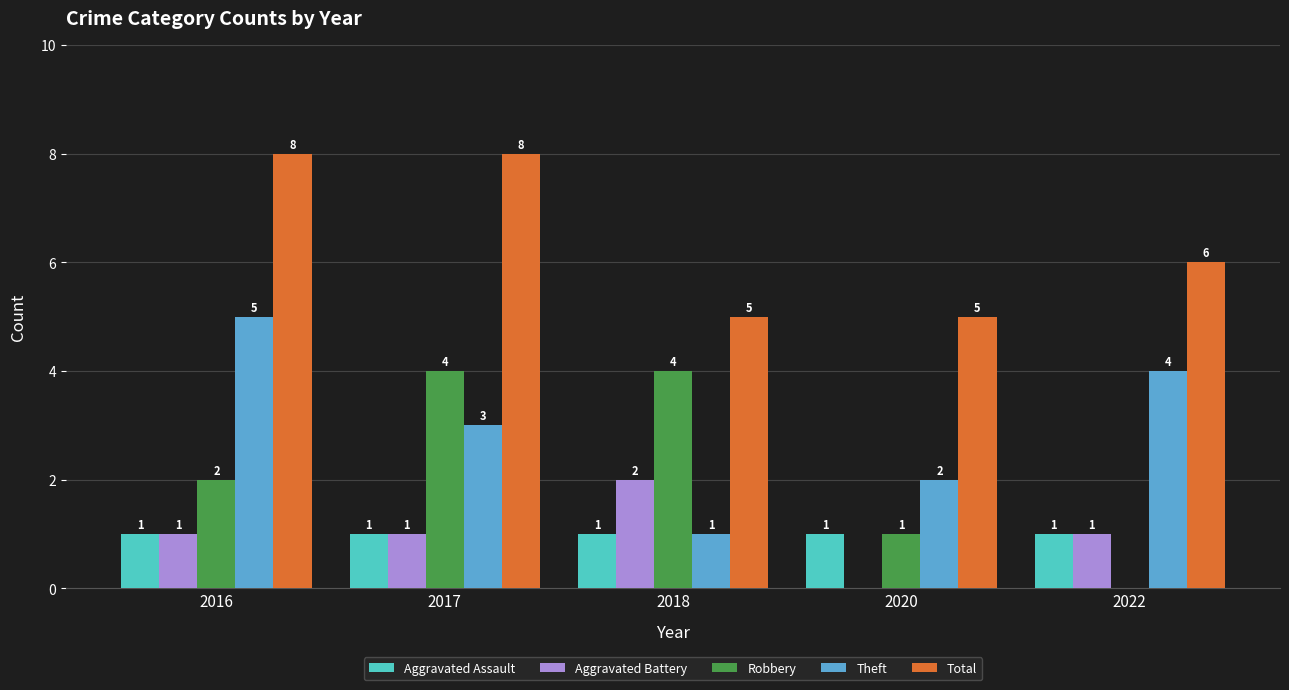

Reading right to left, extract all data points from this chart.

Aggravated Assault: 2022=1	2020=1	2018=1	2017=1	2016=1
Aggravated Battery: 2022=1	2020=0	2018=2	2017=1	2016=1
Robbery: 2022=0	2020=1	2018=4	2017=4	2016=2
Theft: 2022=4	2020=2	2018=1	2017=3	2016=5
Total: 2022=6	2020=5	2018=5	2017=8	2016=8